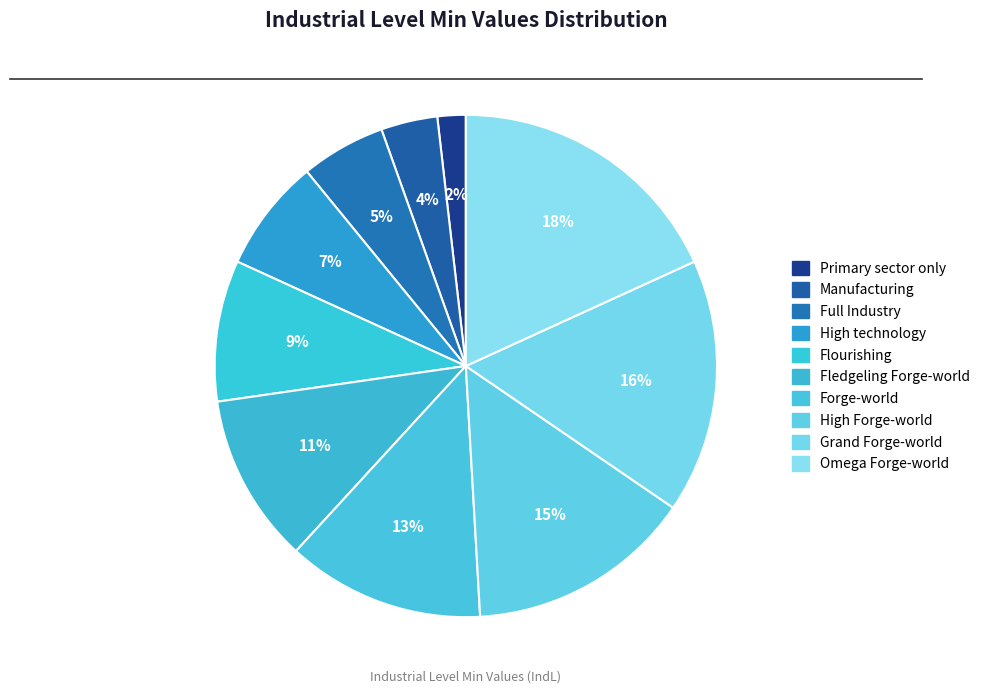

Rank the categories by value from lowest to highest.

Primary sector only, Manufacturing, Full Industry, High technology, Flourishing, Fledgeling Forge-world, Forge-world, High Forge-world, Grand Forge-world, Omega Forge-world